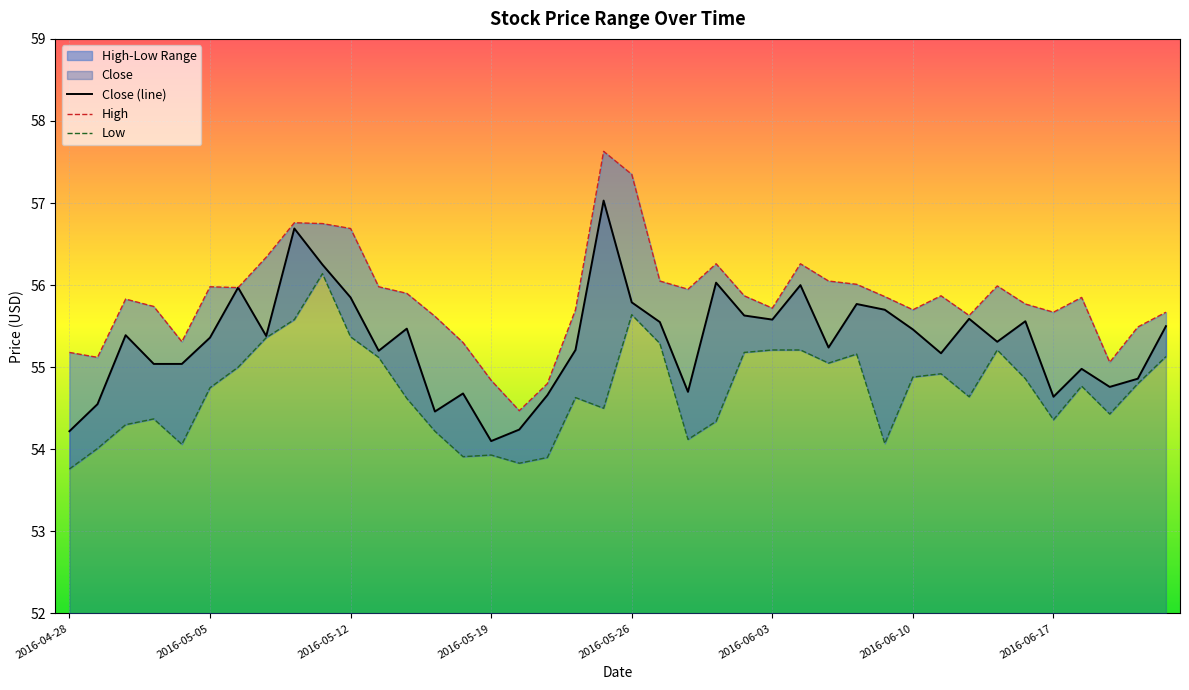

What is the sum of all Low values?

2188.6